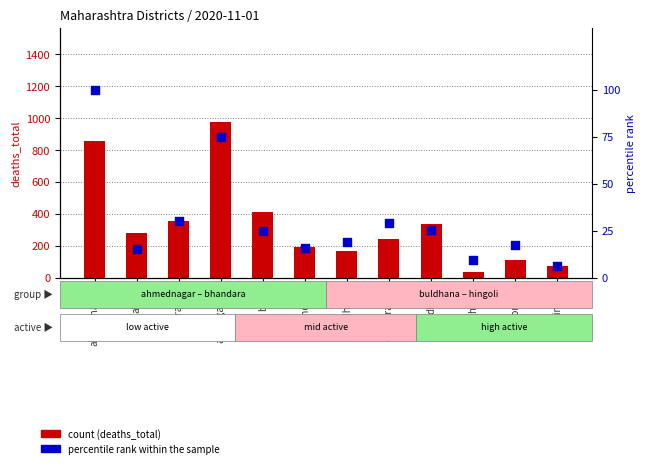

At which category is the sum across all series the highest?

aurangabad